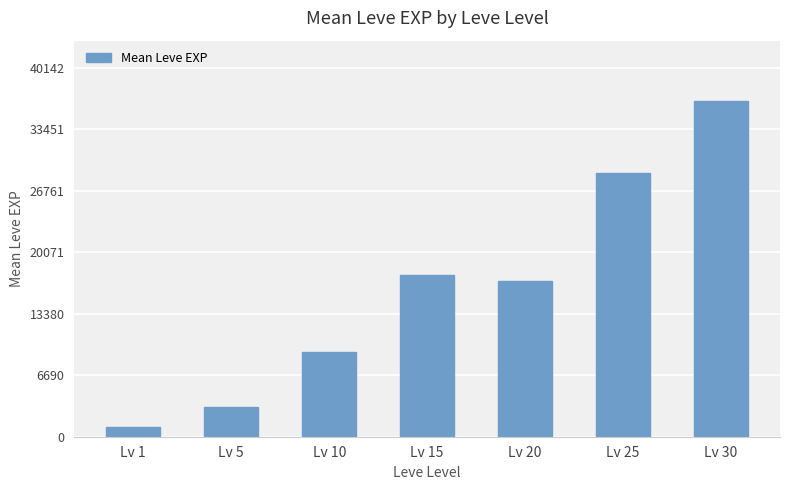

The chart shows a value of 13657 at Lv 10. True or false?

False